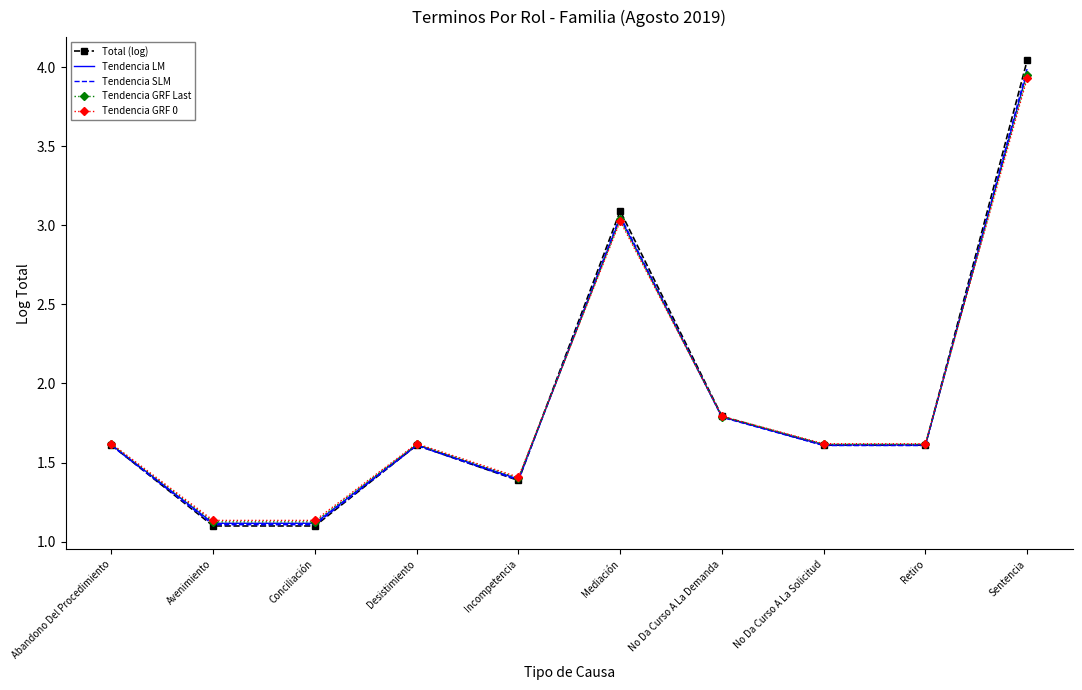

The value of Total (log) at No Da Curso A La Demanda is 1.8. True or false?

True